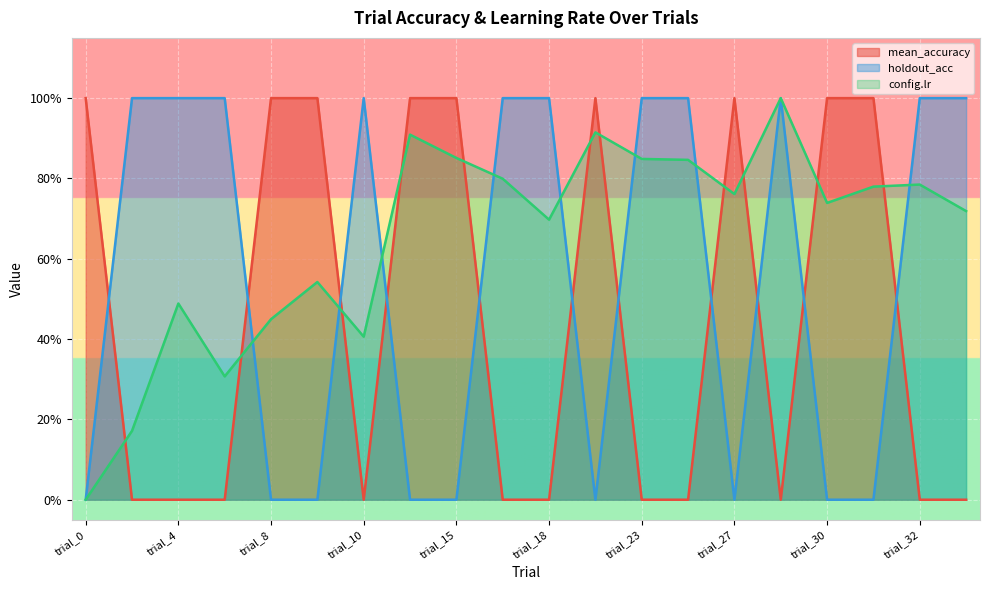

Rank the series by their maximum value, from highest to lowest.

mean_accuracy, holdout_acc, config.lr